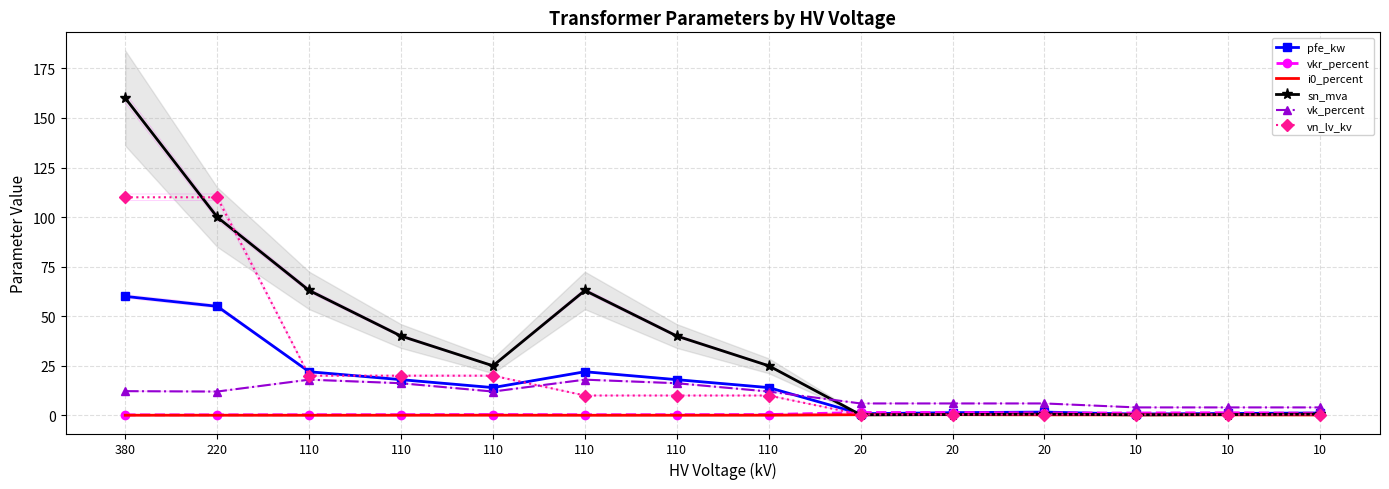

How many i0_percent values are between 0 and 1?

14